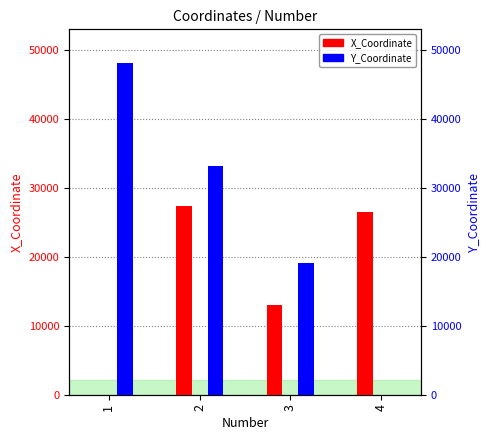

Which series changed the most between 1 and 4?

Y_Coordinate